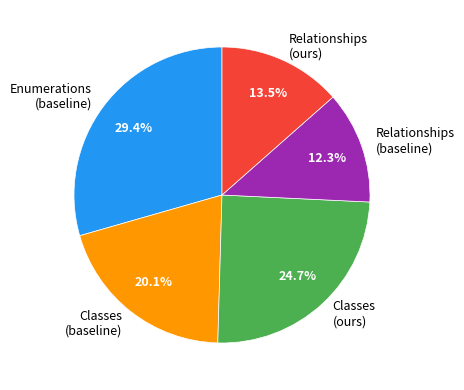

Count the number of slices in the pie.

5